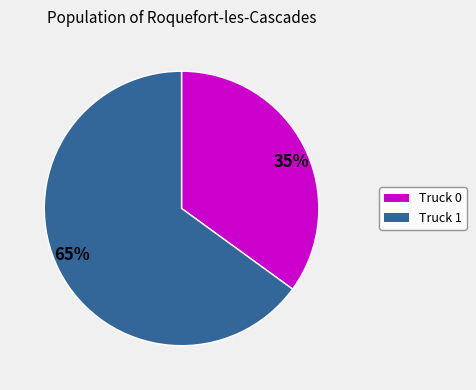

How many slices are in this pie chart?

2